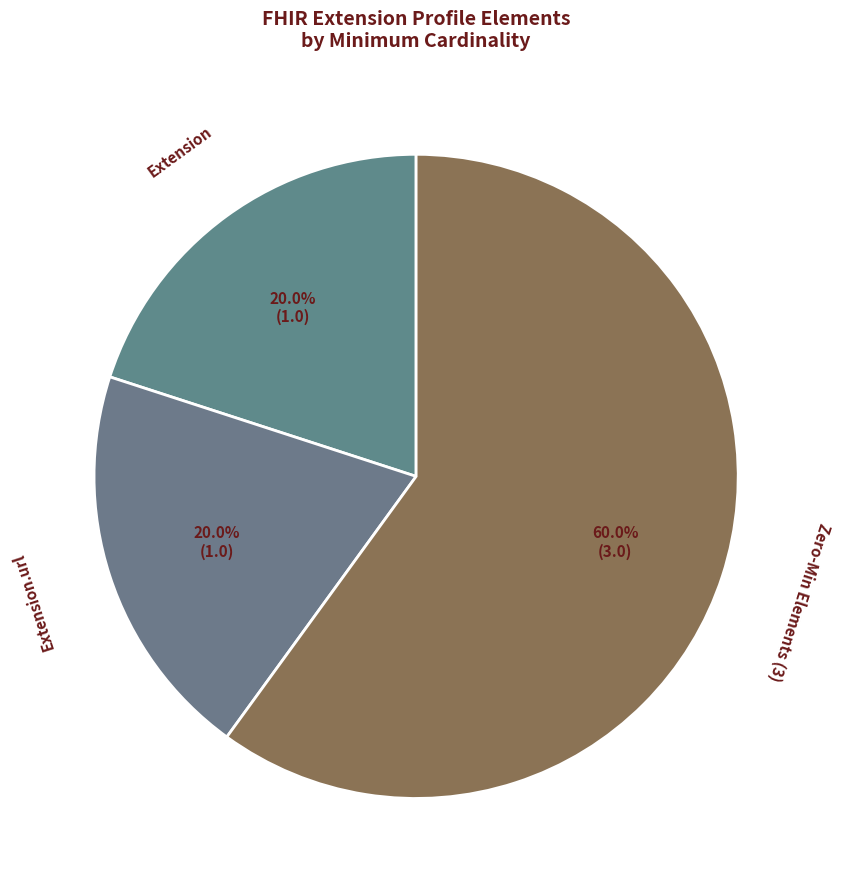

To the nearest percent, what is the combined percentage of Extension and Extension.url?

40%